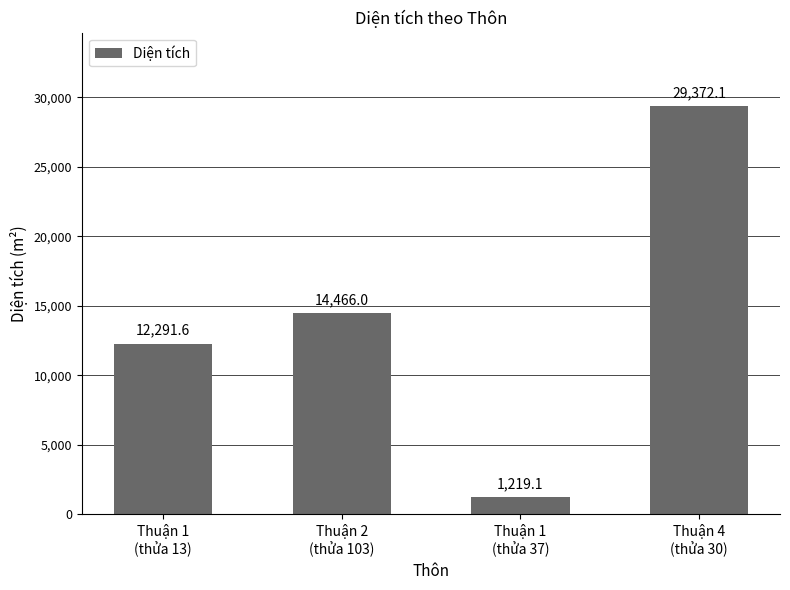

Which label corresponds to the largest value in the chart?

Thuận 4
(thửa 30)